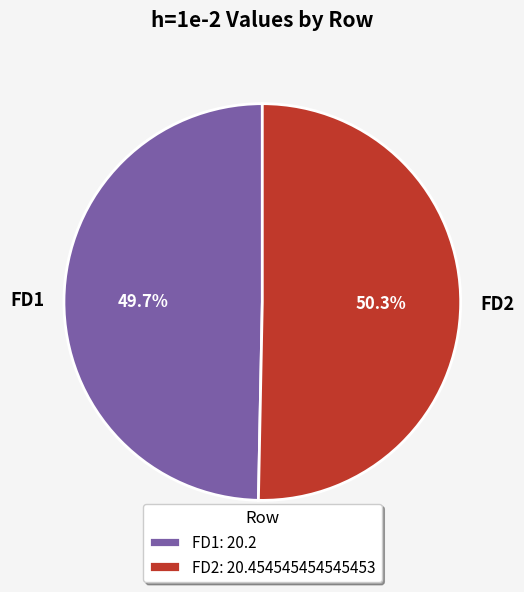

To the nearest percent, what percentage of the pie is FD1?

50%